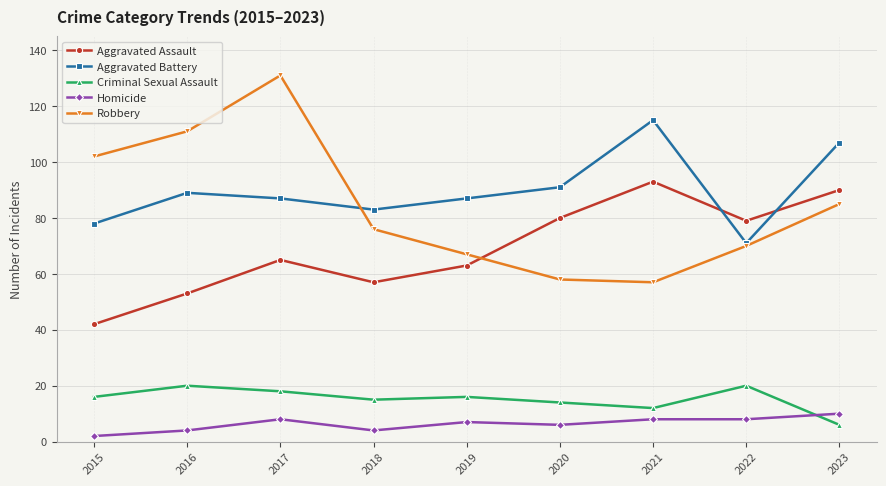

At 2017, list the series in order from largest to smallest.

Robbery, Aggravated Battery, Aggravated Assault, Criminal Sexual Assault, Homicide